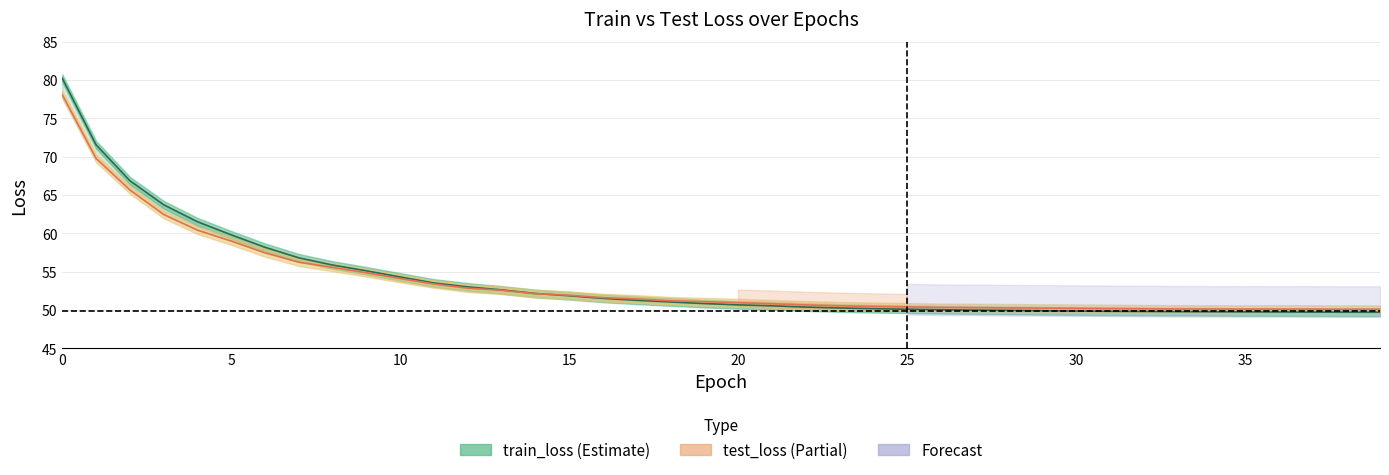

True or false: test_loss has more than 2 points higher than both neighbors.

False